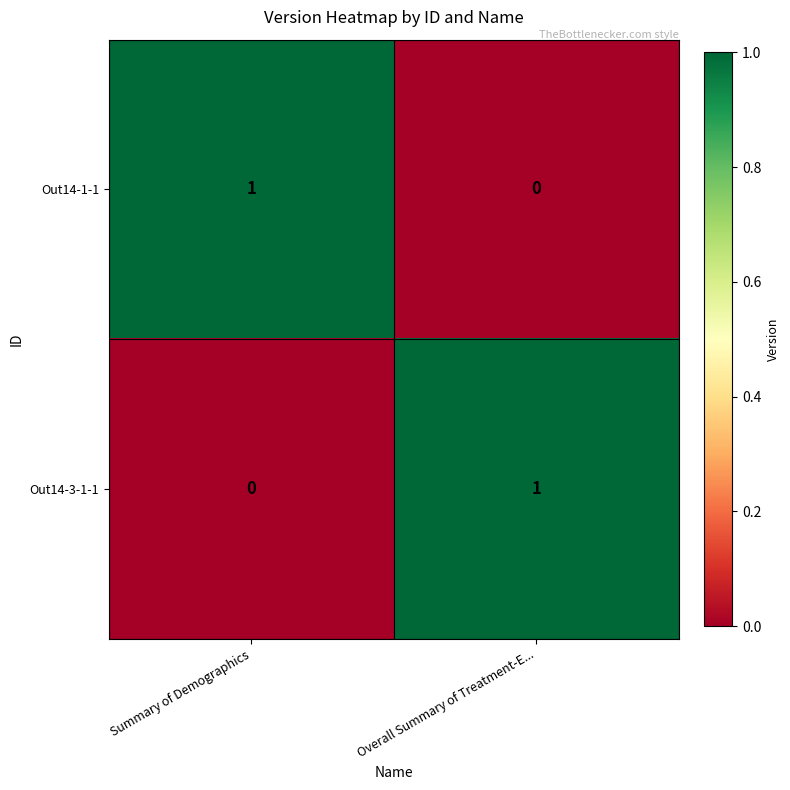

Rank the series at Overall Summary of Treatment-E... from highest to lowest value.

Out14-3-1-1, Out14-1-1